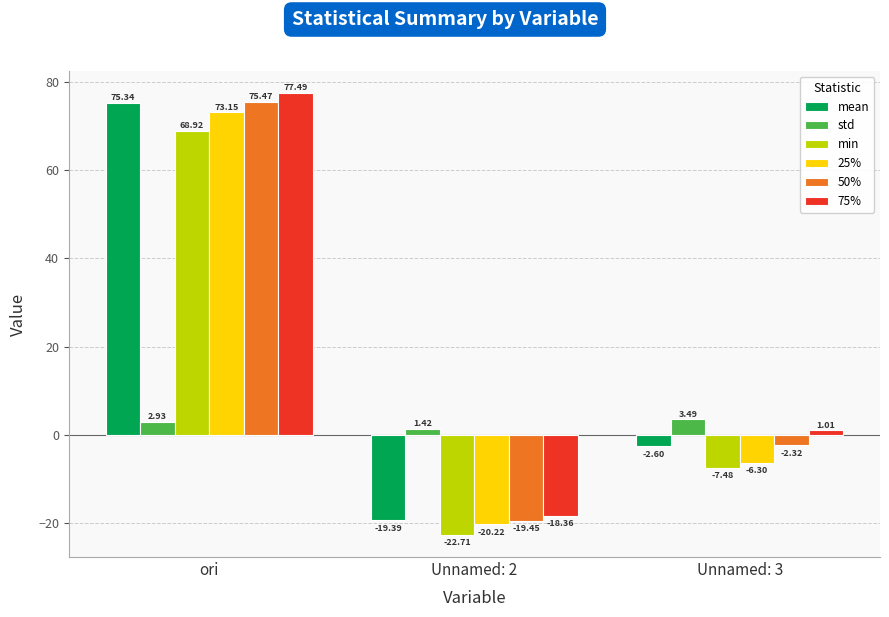

Where does the 25% series first go above -6?

ori